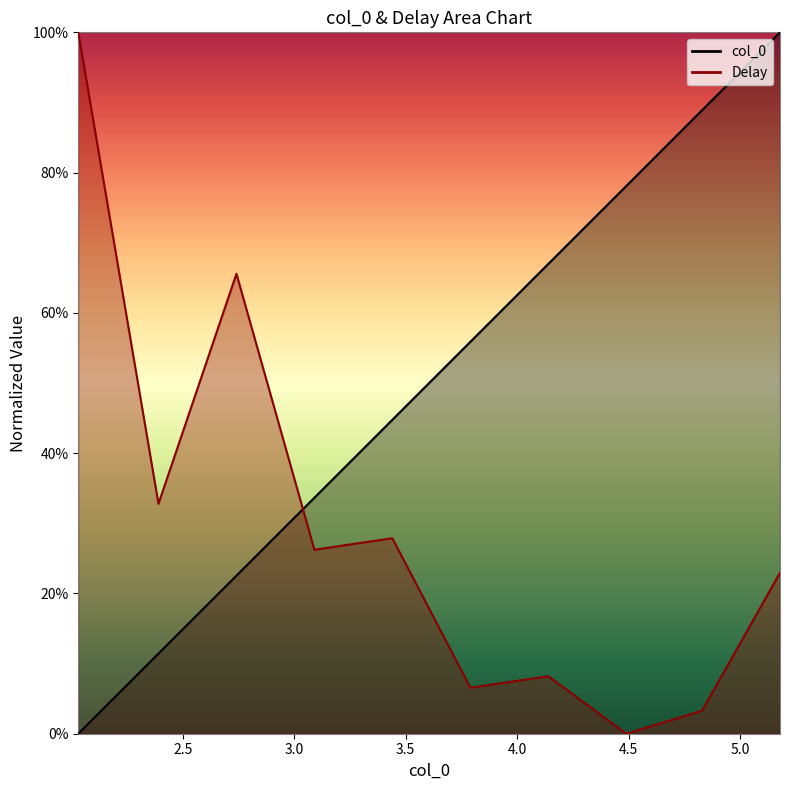

True or false: Delay has more than 2 points higher than both neighbors.

True